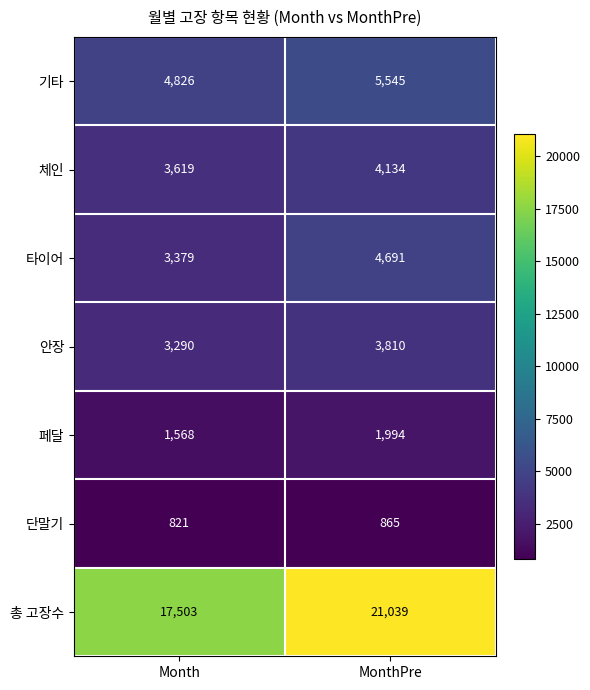

List the labels in order of 체인 value, largest first.

MonthPre, Month